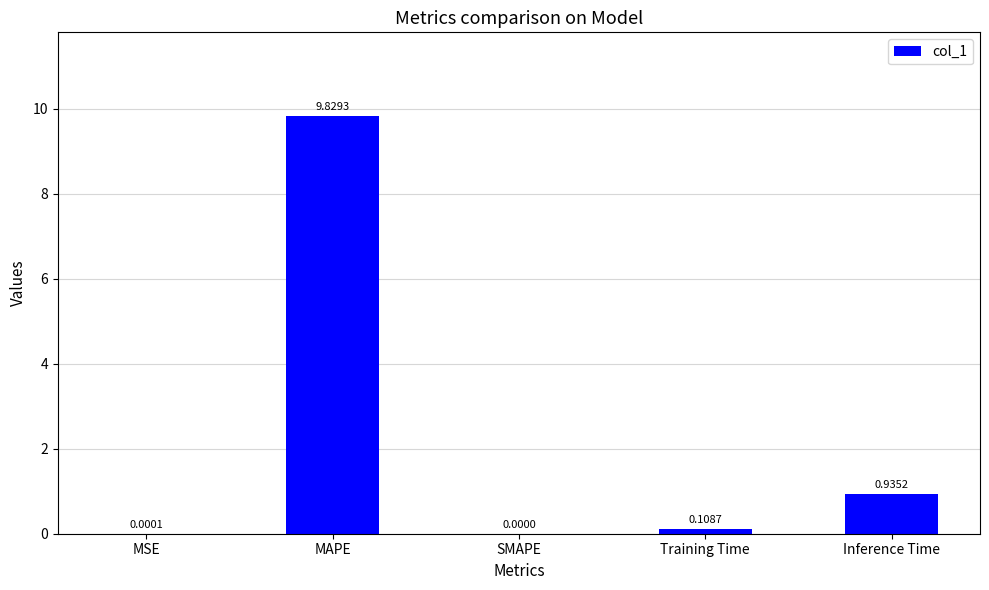

At which category does the chart reach its peak across all series?

MAPE